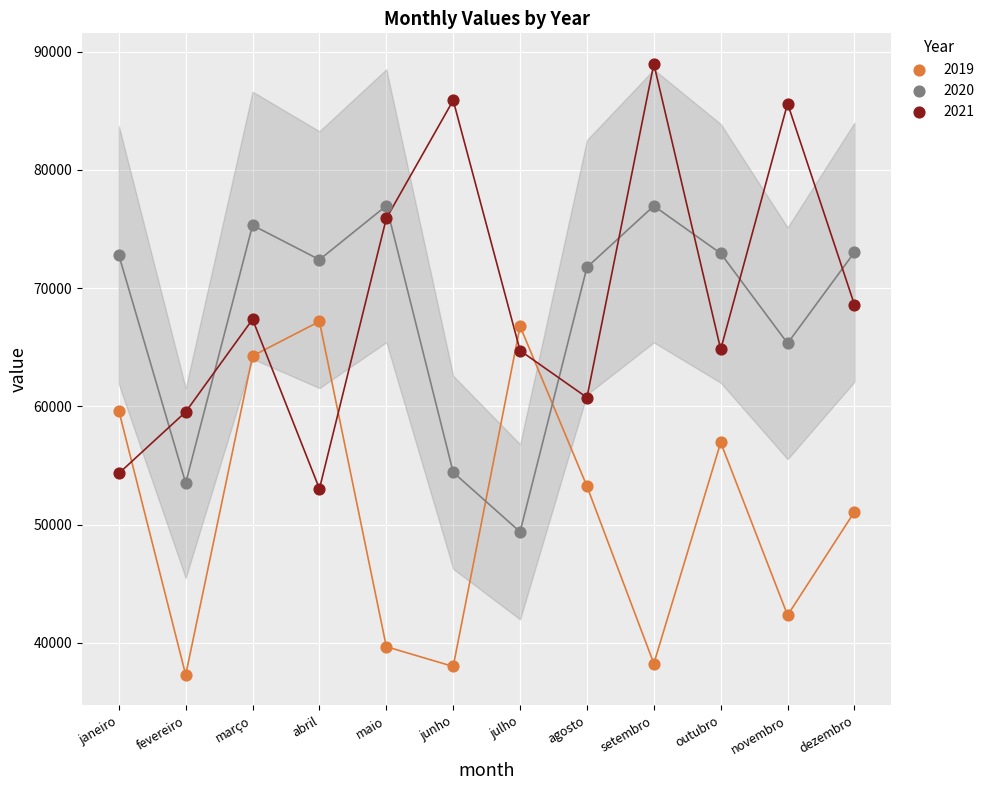

Across all data points, what is the range of Y values (max minus min)?

51684